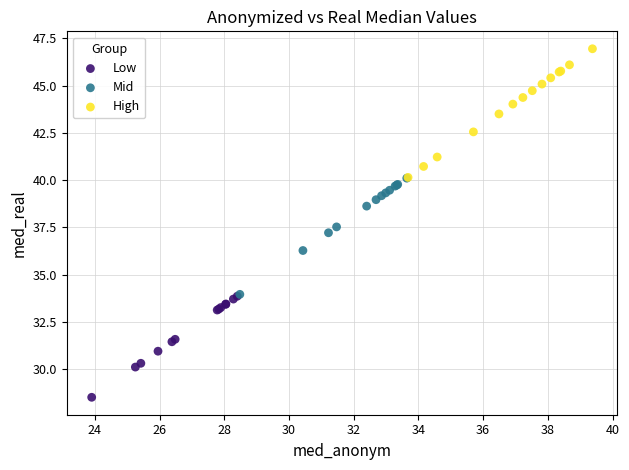

Which series contains the highest Y value?

High